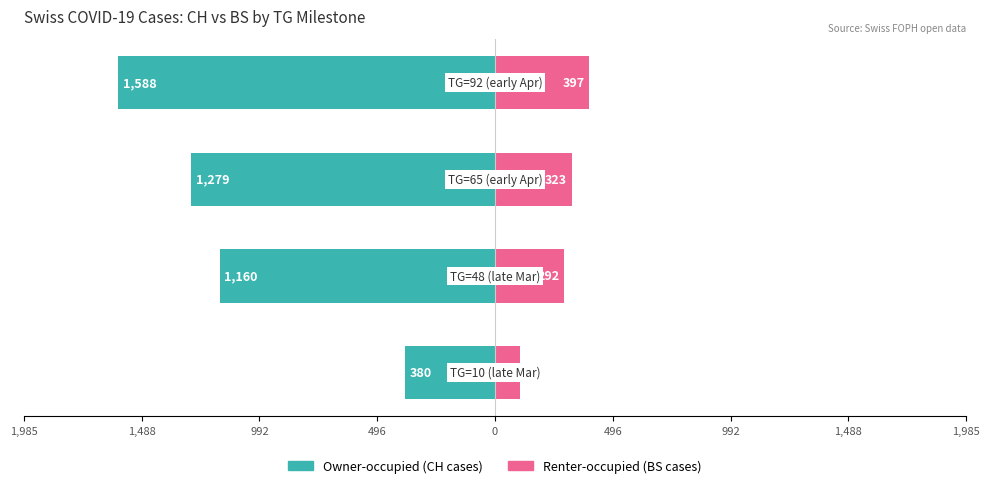

The value of Owner-occupied (CH cases) at 1,488 is -298. True or false?

False